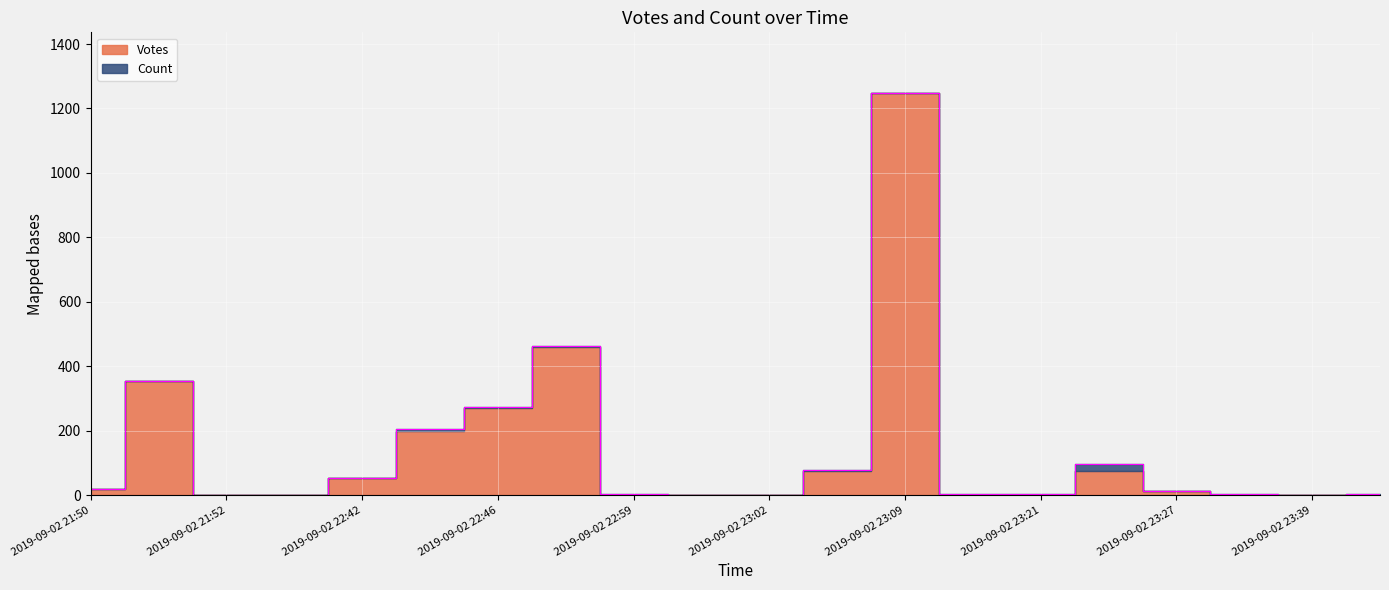

Where is the first local maximum?

2019-09-02 21:51